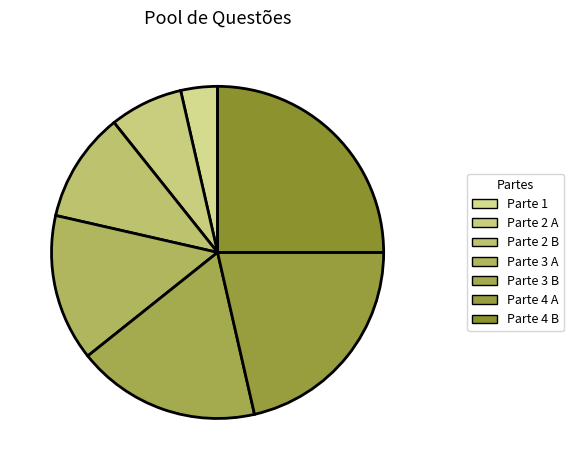

How much of the chart is everything except Parte 4 B?

75.0%